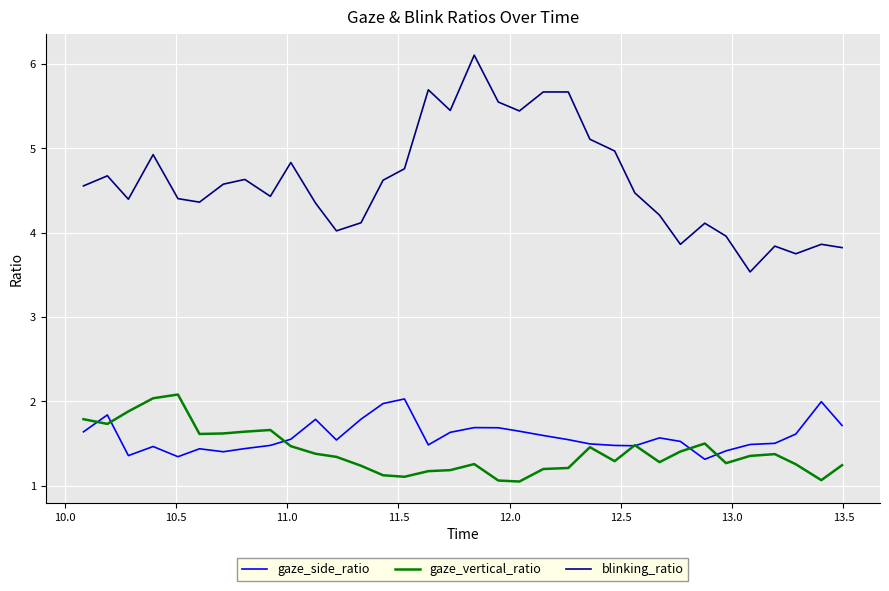

Which series has the widest spread of values?

blinking_ratio